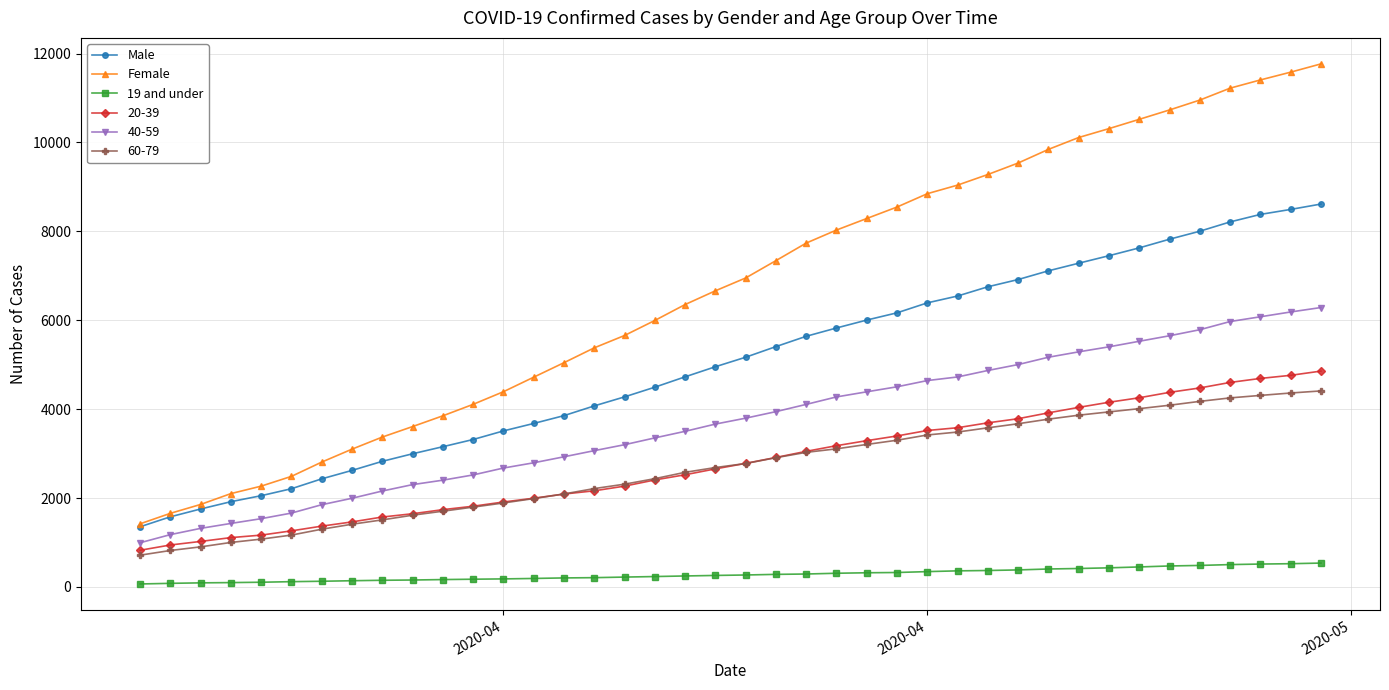

True or false: 20-39 and Male cross at least once.

False